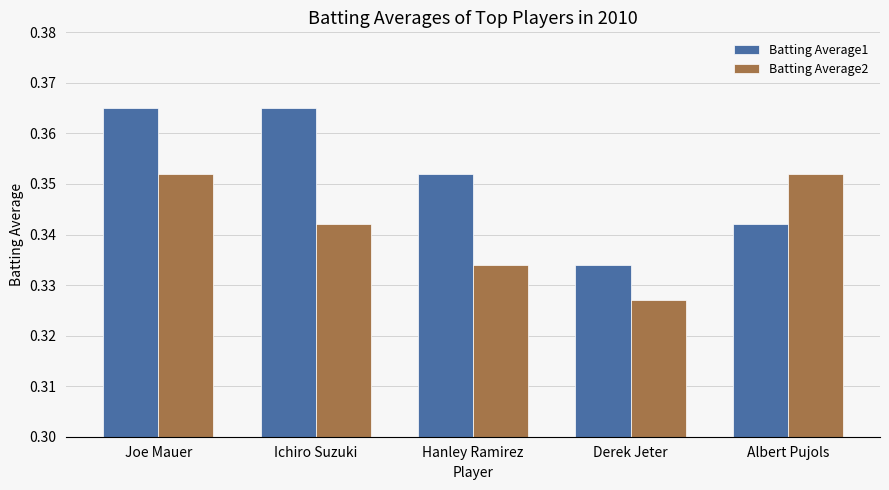

What position from the left is Hanley Ramirez?

3